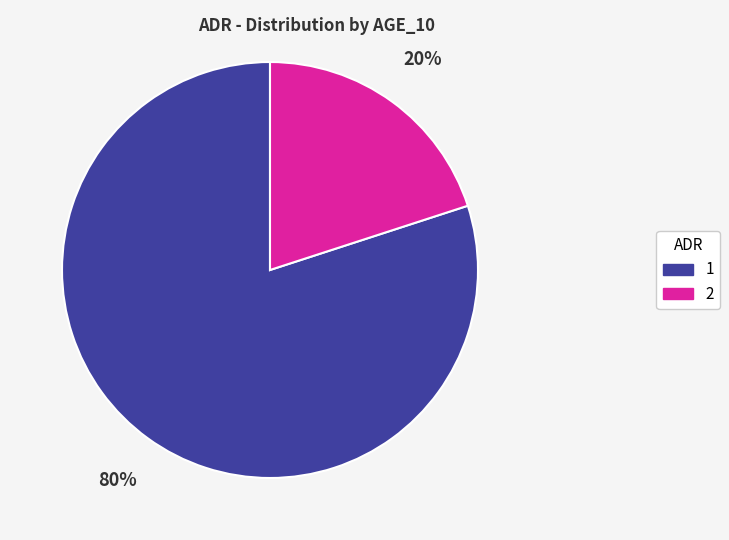

How many segments does this pie chart have?

2